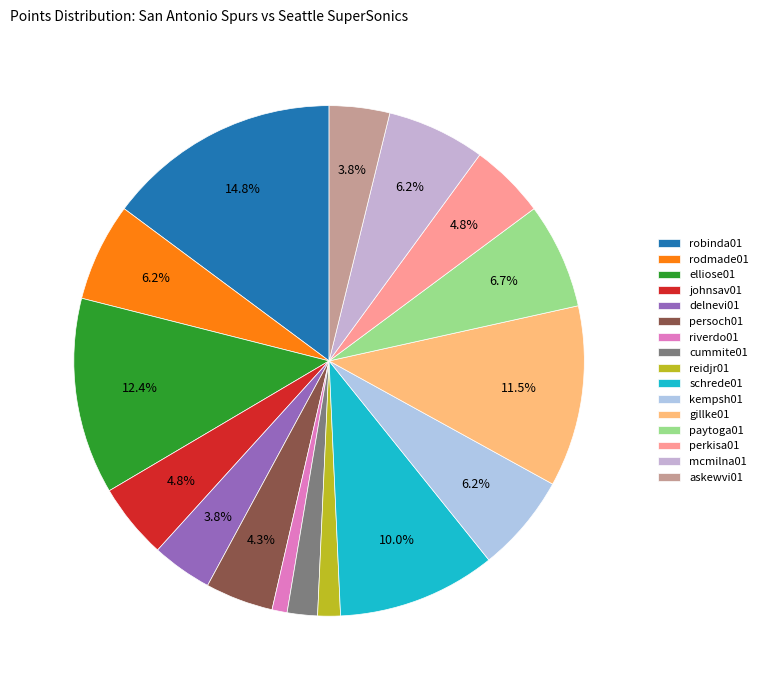

What percentage is the kempsh01 slice, to the nearest percent?

6%